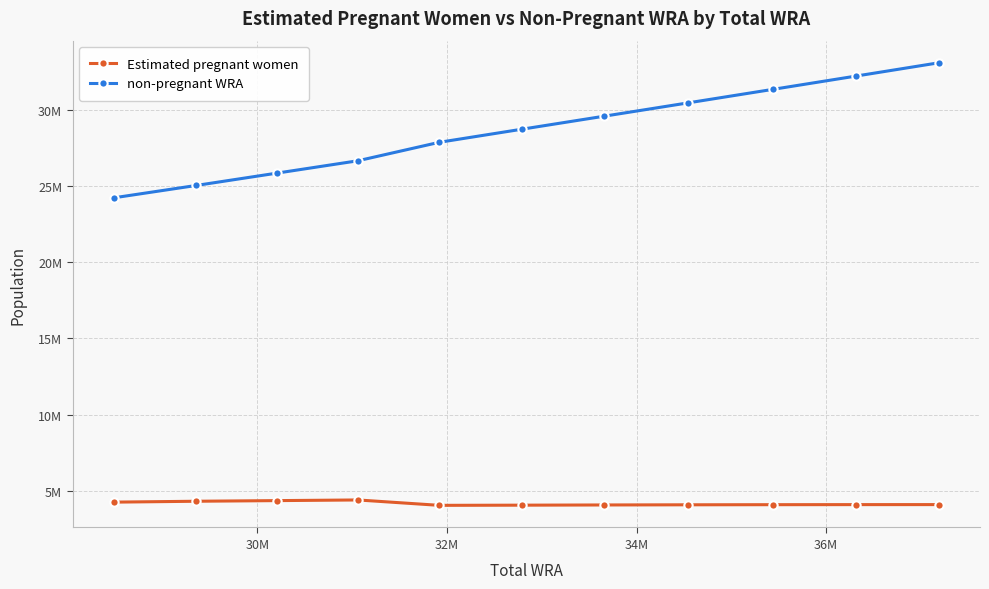

List the series in order of their peak value, lowest first.

Estimated pregnant women, non-pregnant WRA